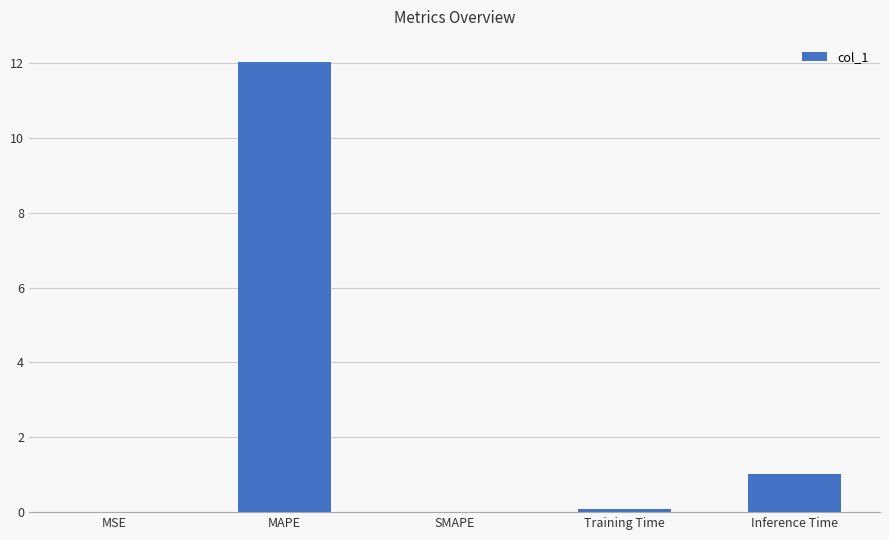

What is the maximum value shown in the chart?

12.0